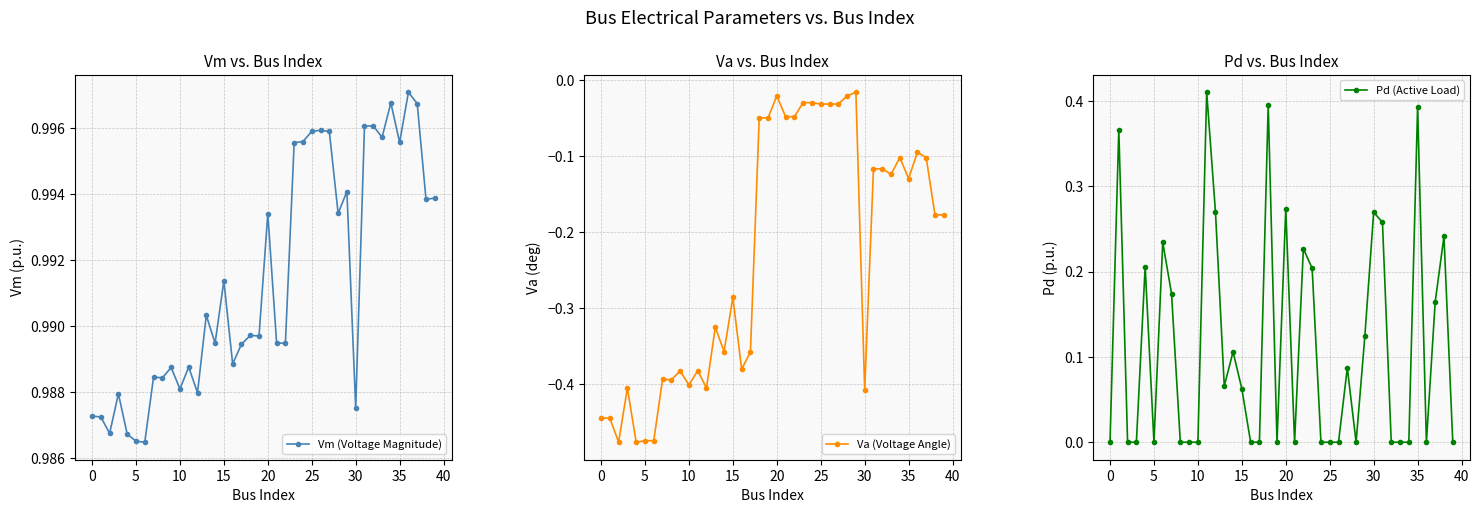

The Pd (Active Load) series shows -0.2 at 33. True or false?

False